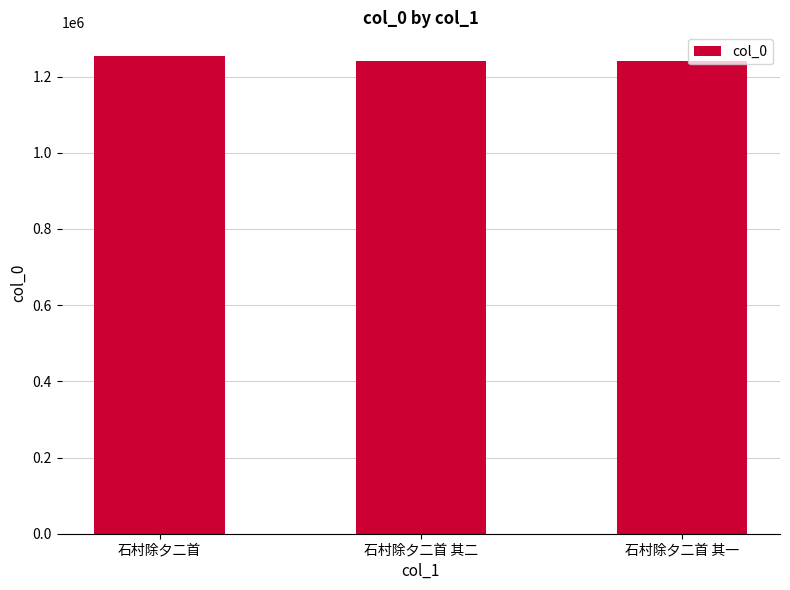

Approximately how many times larger is the value at 石村除夕二首 其二 compared to 石村除夕二首?

1.0